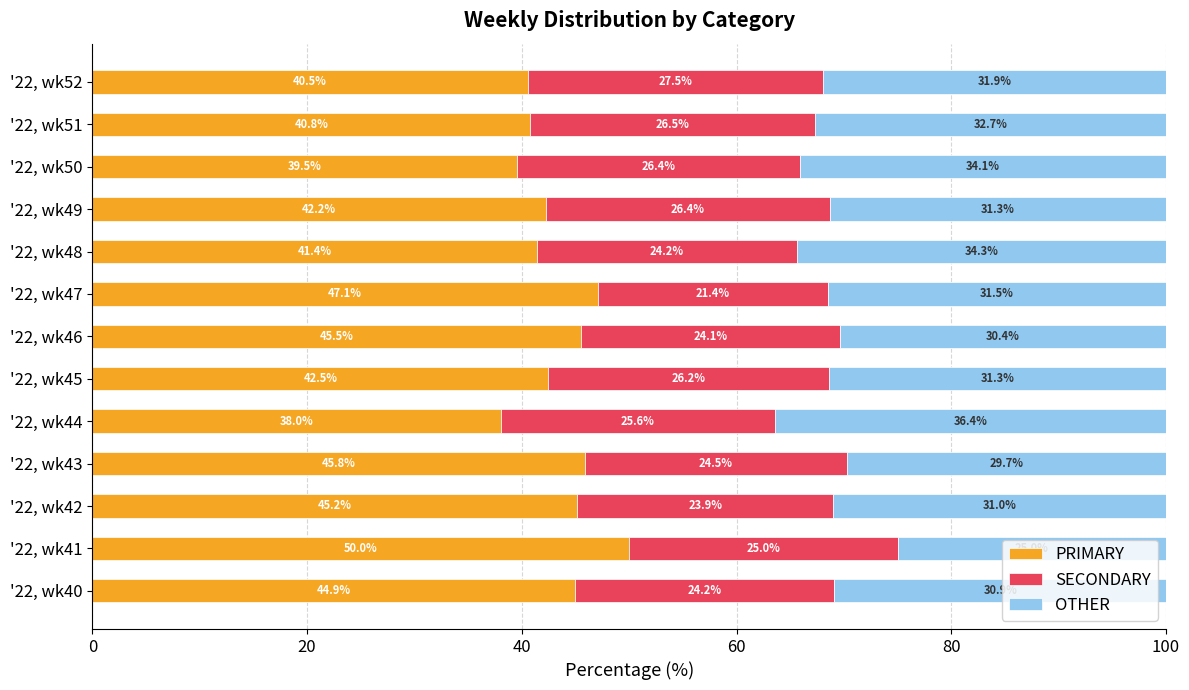

What are all the series names shown in the legend?

PRIMARY, SECONDARY, OTHER